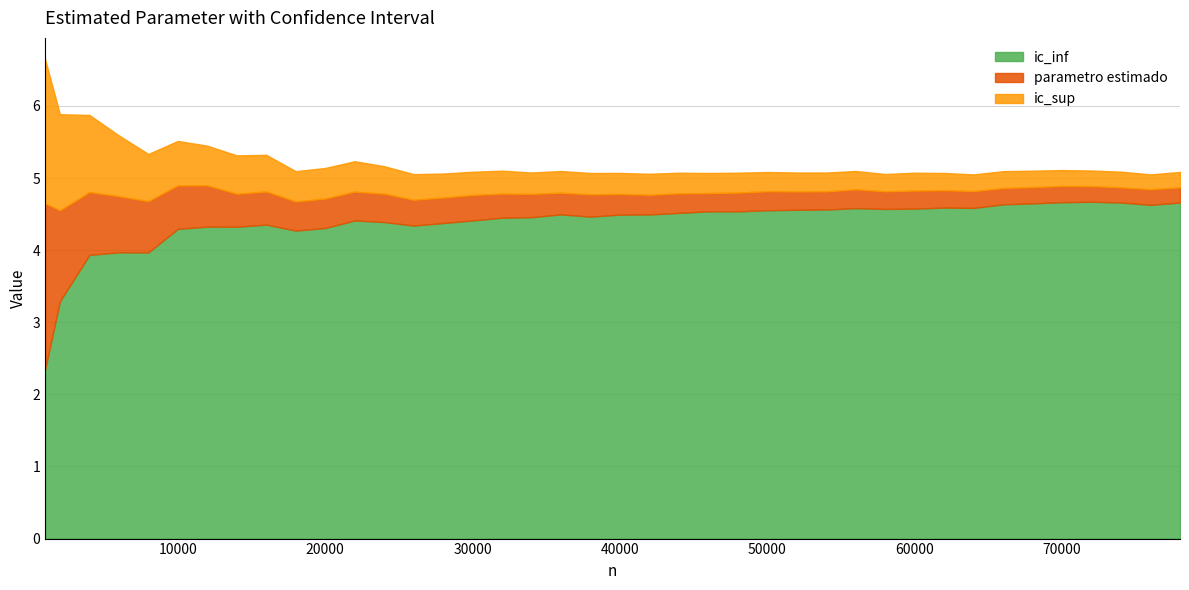

The ic_inf series shows 122.8 at 36000. True or false?

False